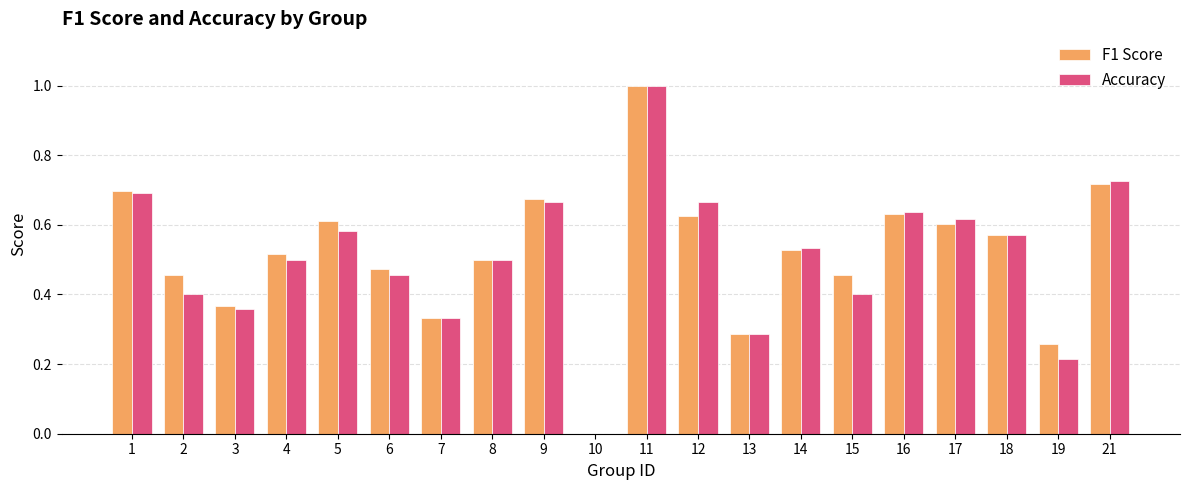

At which category is the sum across all series the highest?

11